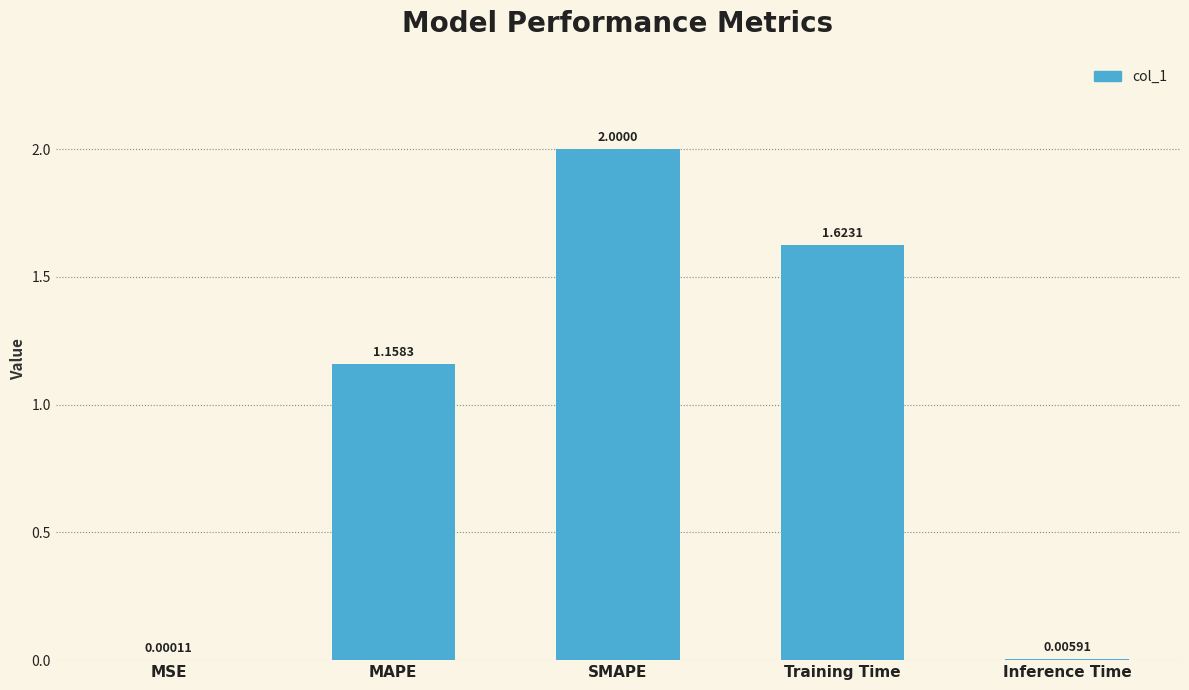

At which category does the chart reach its peak across all series?

SMAPE